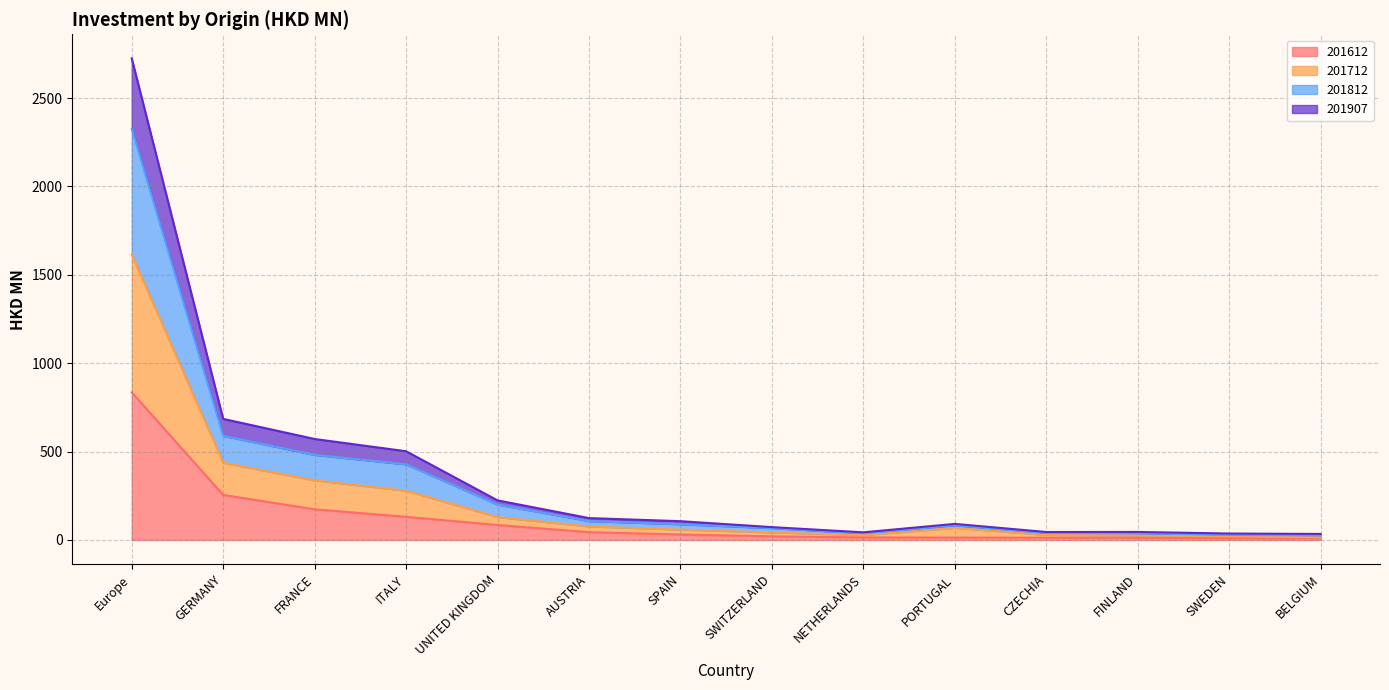

What is the spread (max minus min) of values at Europe?

1889.3